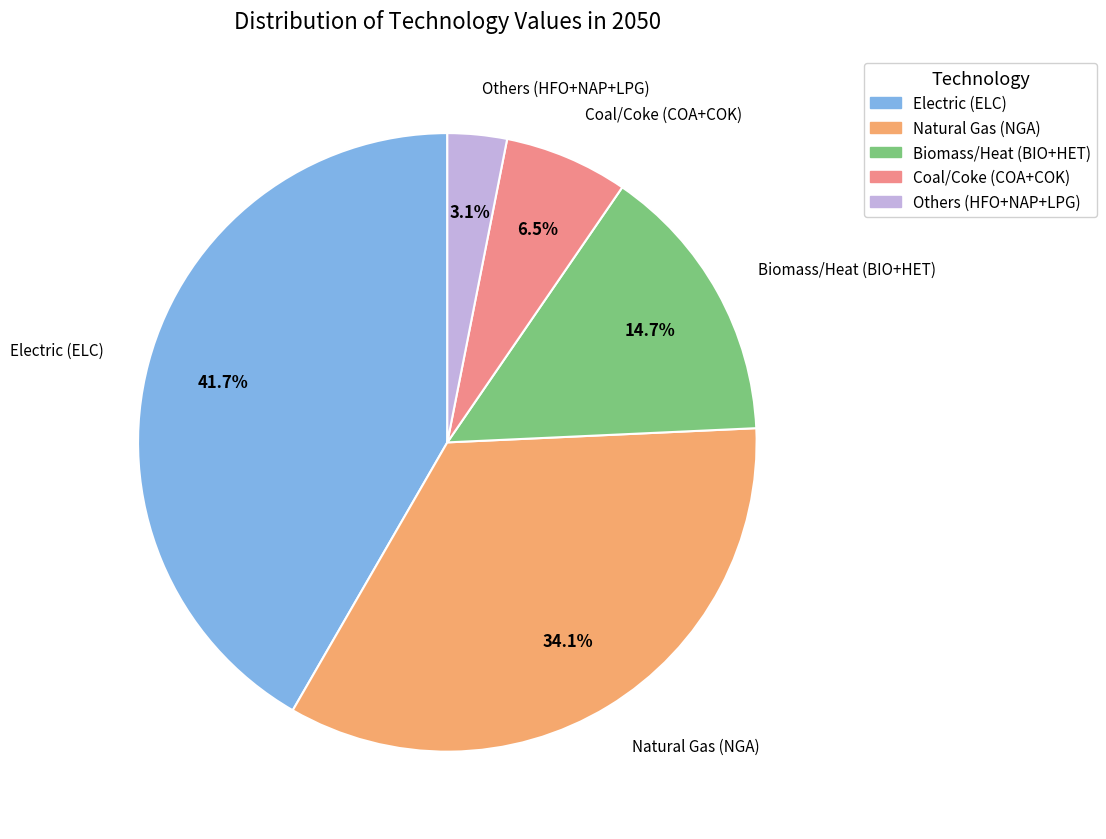

To the nearest percent, what is the average slice percentage?

20%